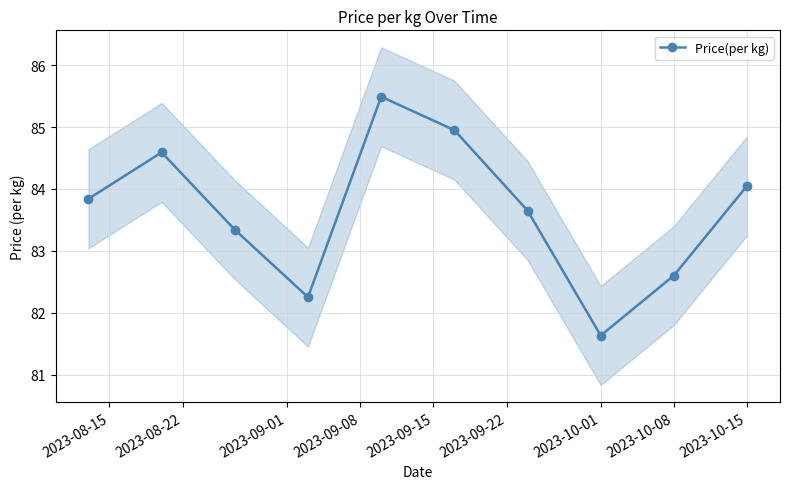

In Price(per kg), how many points are higher than both neighbors (excluding endpoints)?

2